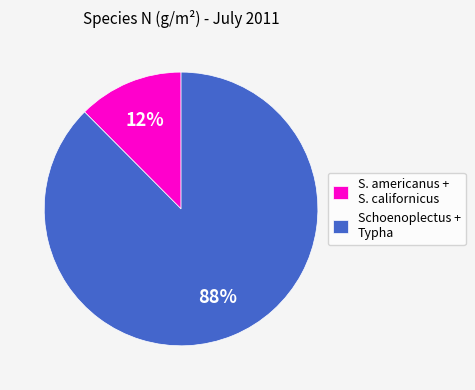

To the nearest percent, what portion does S. americanus + S. californicus represent?

12%